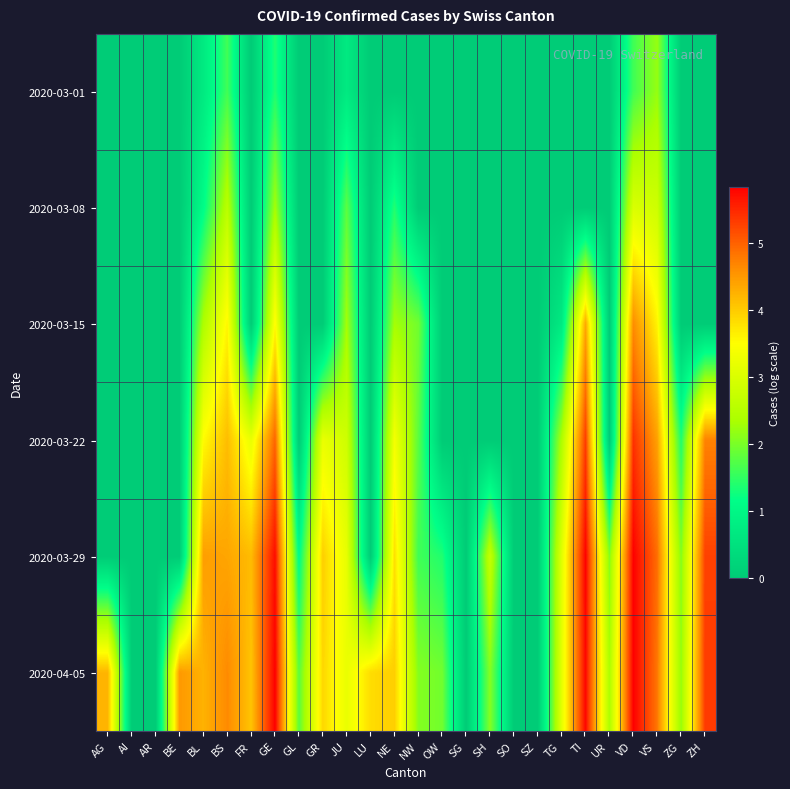

At how many categories does at least one series exceed 2?

19